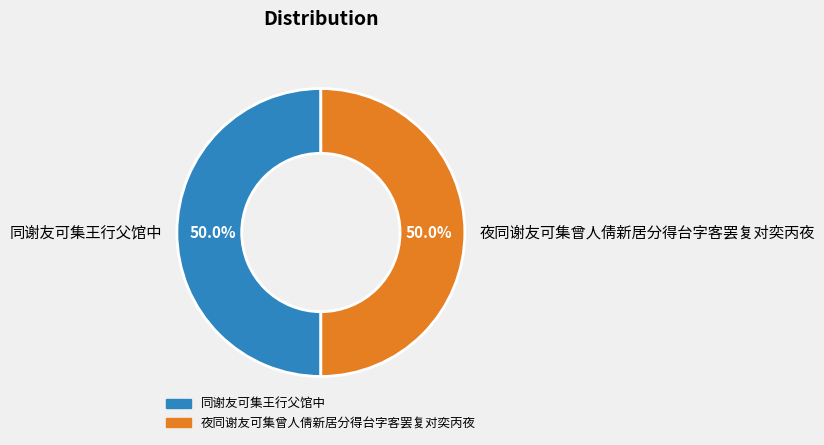

How many segments does this pie chart have?

2